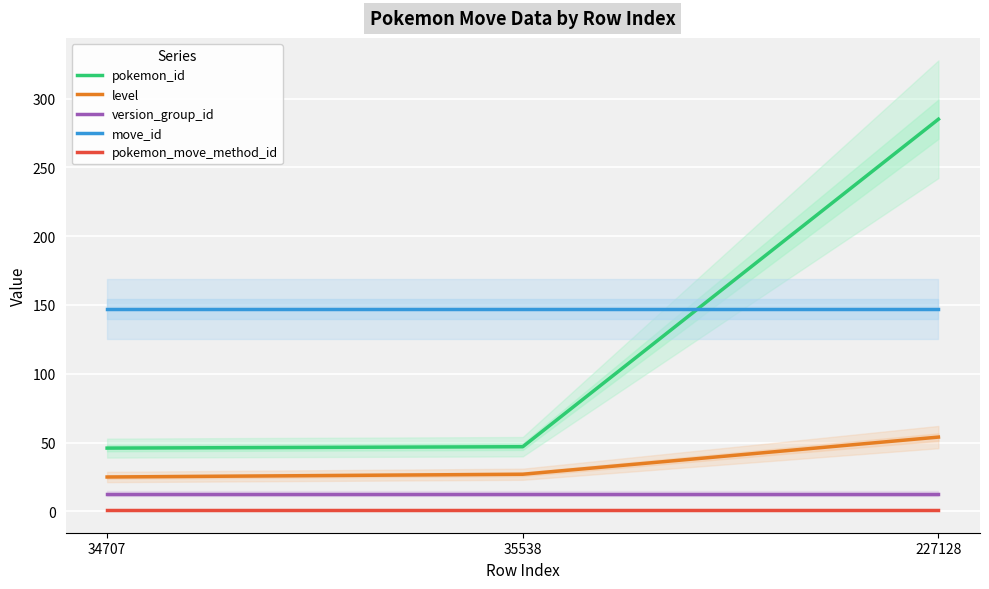

How many categories are shown in the chart?

3